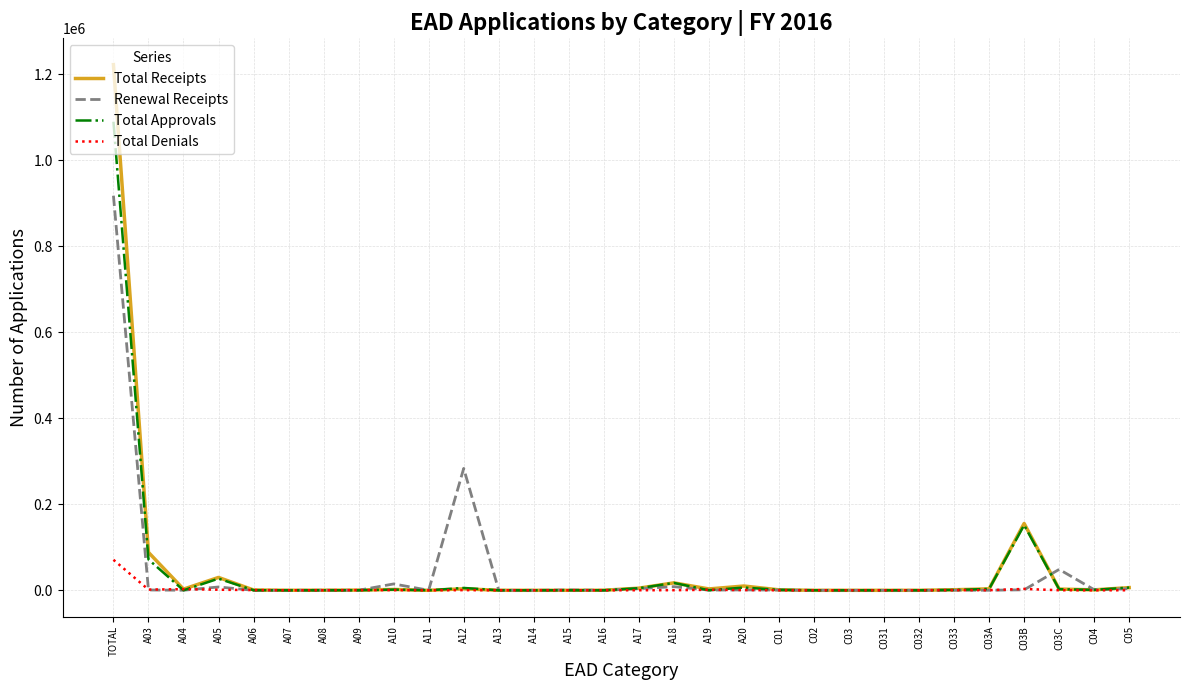

Is it true that Total Denials equals 3219 at C03B?

True